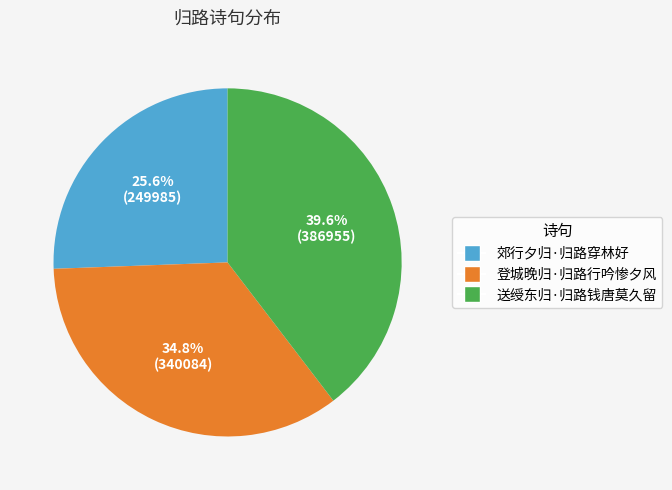

To the nearest percent, what percentage of the pie is 送绶东归·归路钱唐莫久留?

40%